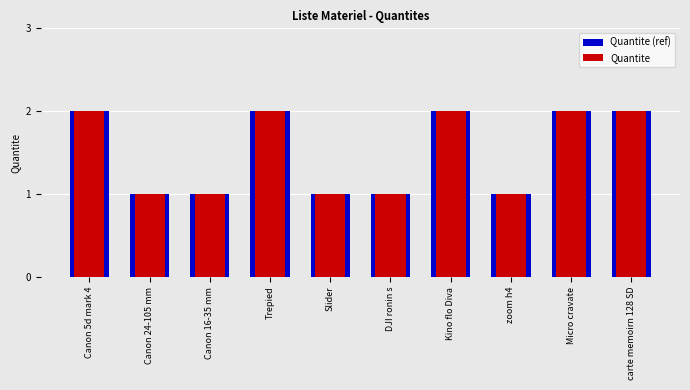

What is the difference between the Quantite values at Trepied and Canon 24-105 mm?

1